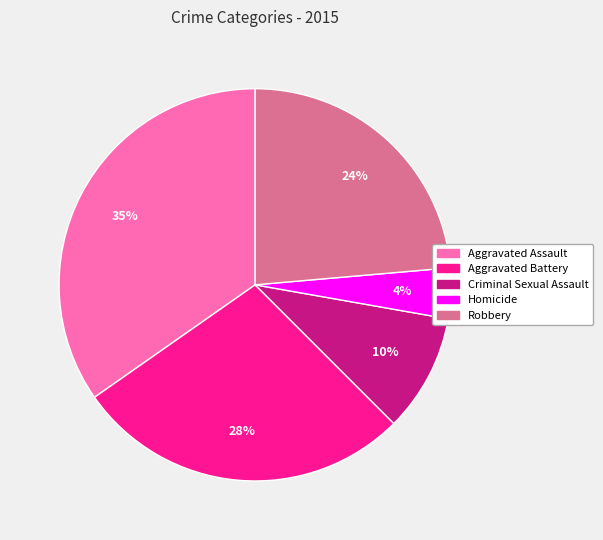

What percentage is the Criminal Sexual Assault slice, to the nearest percent?

10%